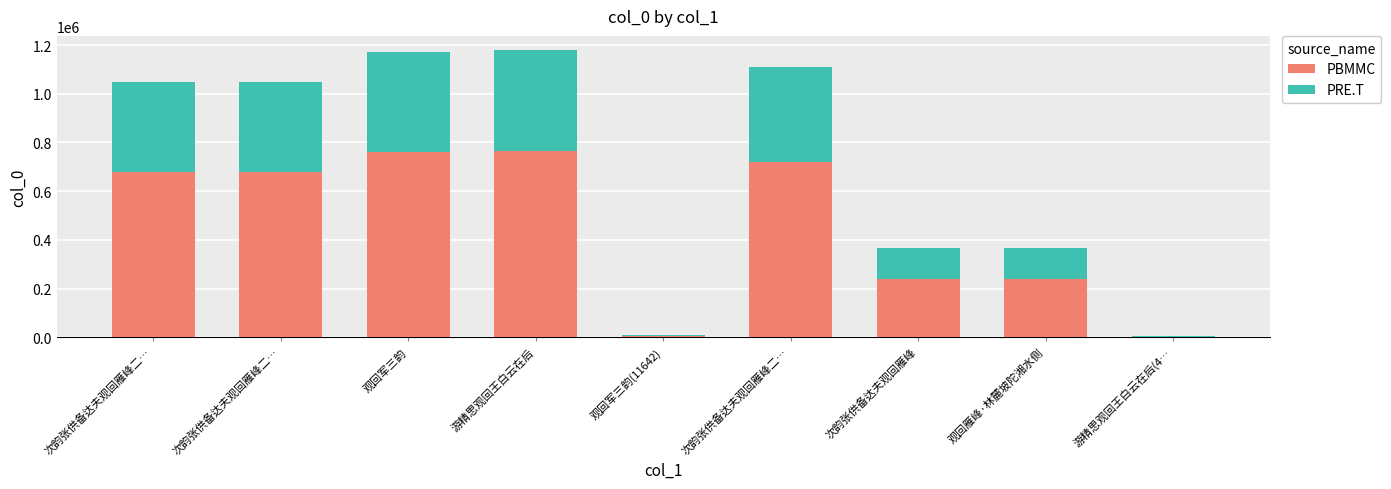

Which series has the largest total across all categories?

PBMMC